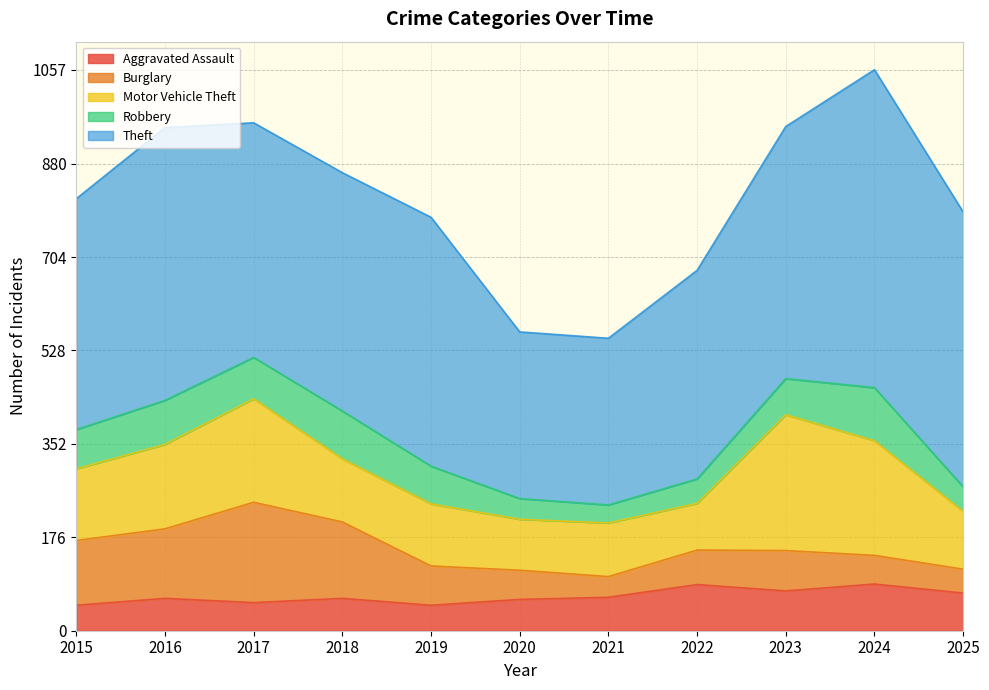

Where does the Robbery series first go above 71?

2015